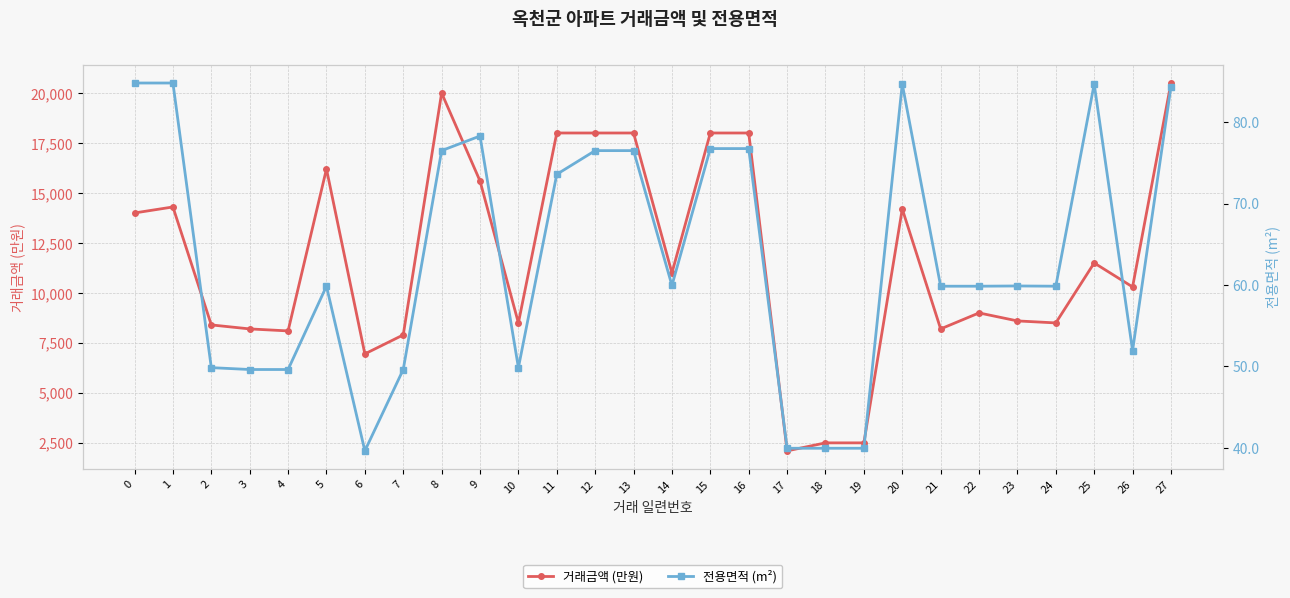

At which label is 거래금액 (만원) closest to 11300?

25